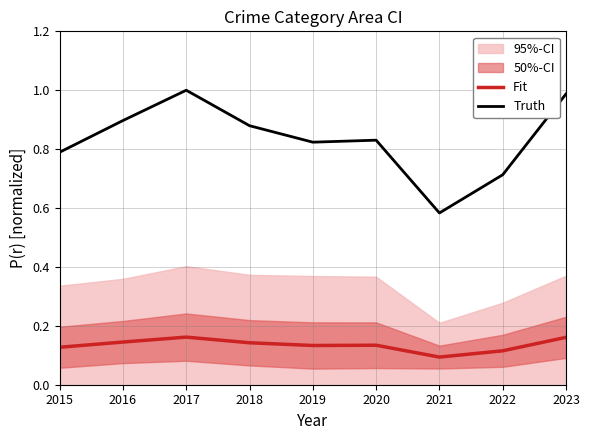

What is the value of the Truth point at the 9th from the left?

1.0